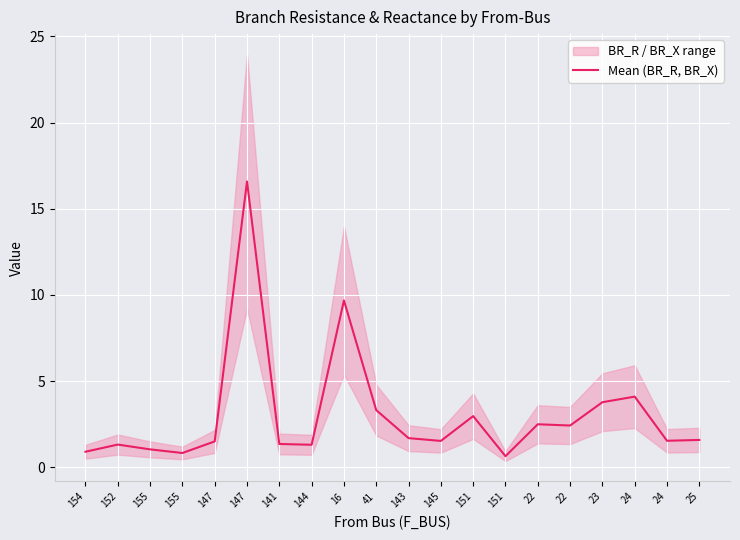

What is the minimum value shown in the chart?

0.6